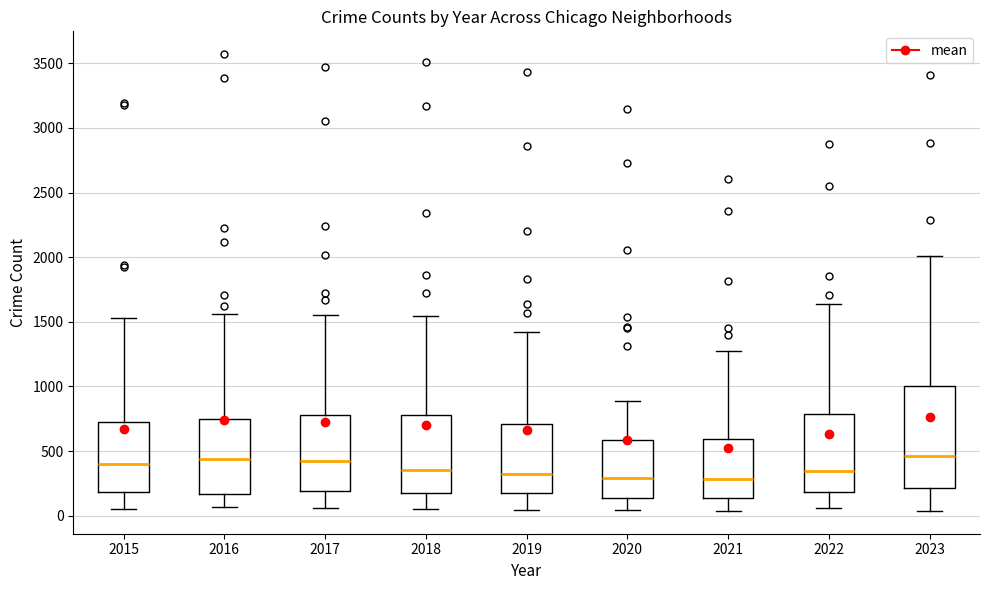

Which box is the tallest, from its lower edge to its upper edge?

2023